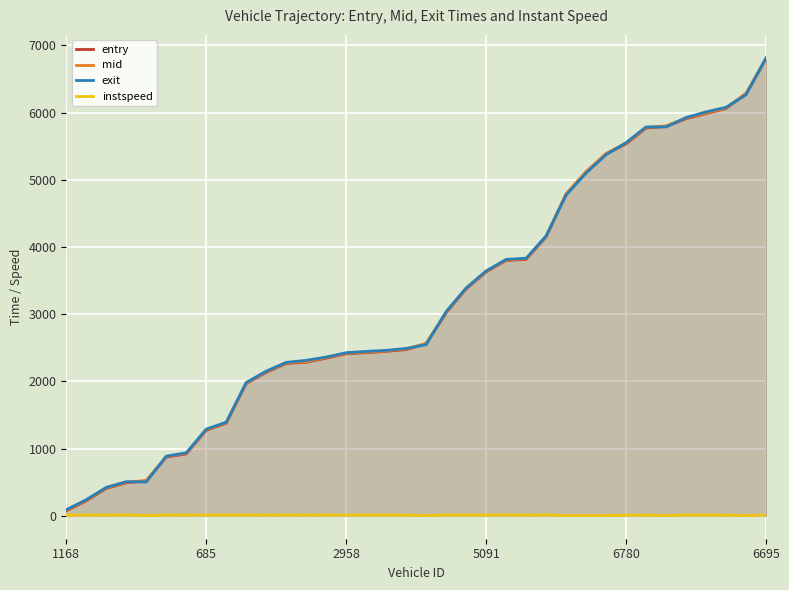

Is it true that mid equals 5121.6 at 26?

True